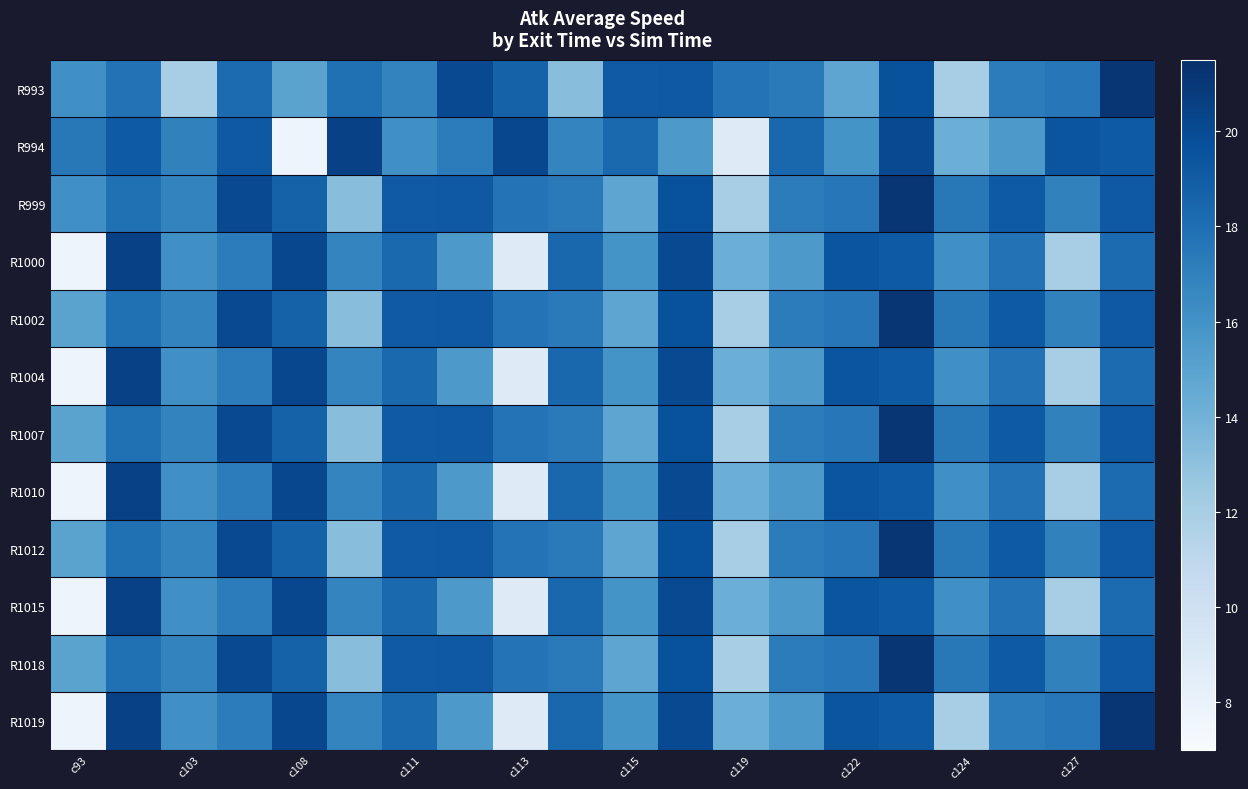

Which series has the largest total across all categories?

R999